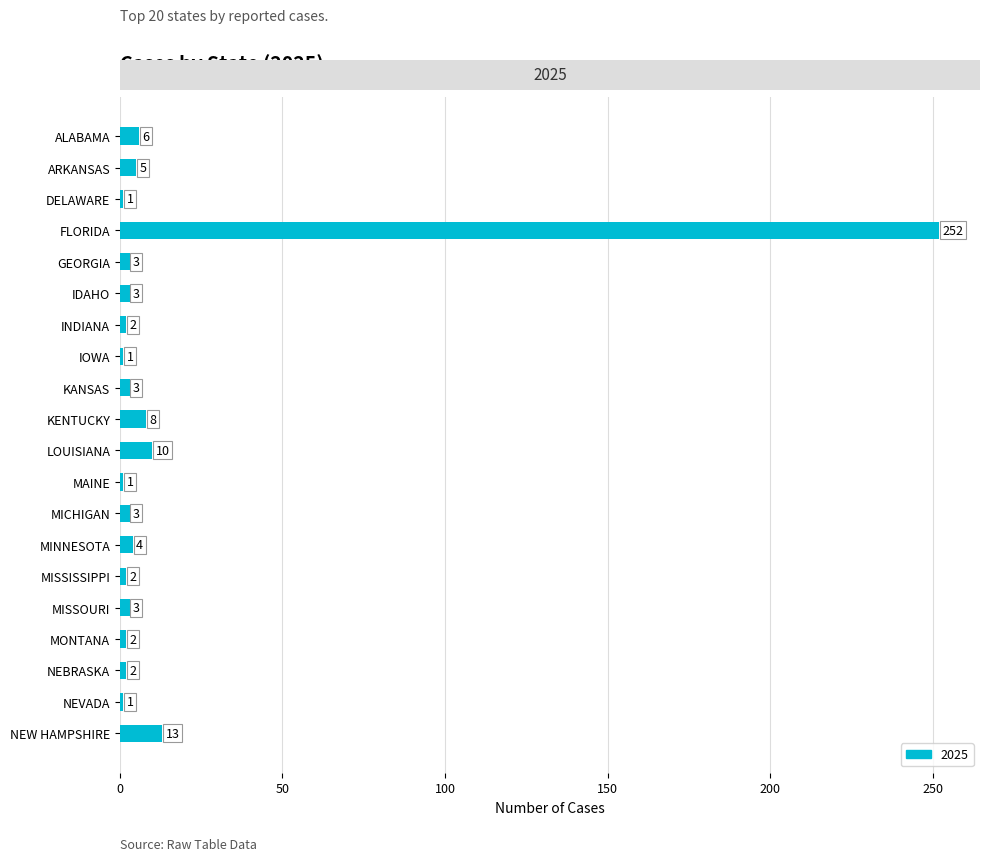

At which category does the chart reach its peak across all series?

FLORIDA